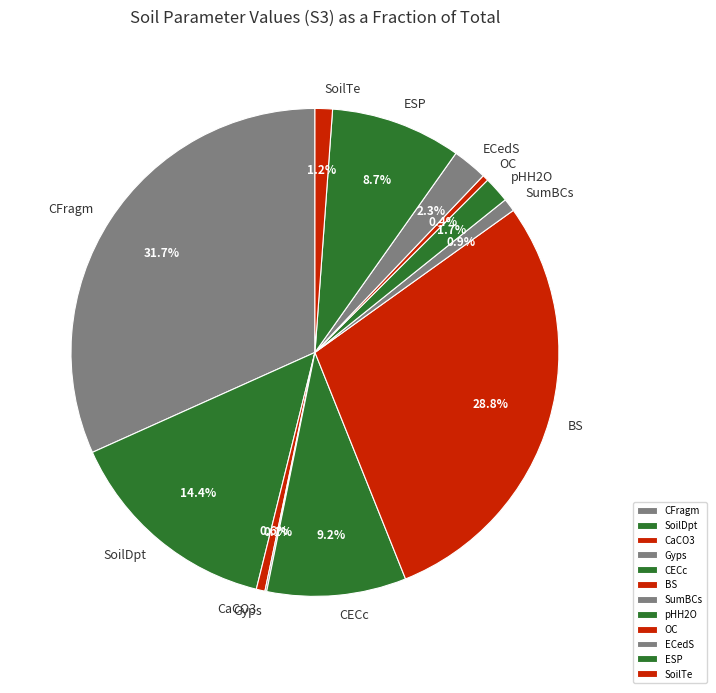

To the nearest percent, what portion does SoilDpt represent?

14%